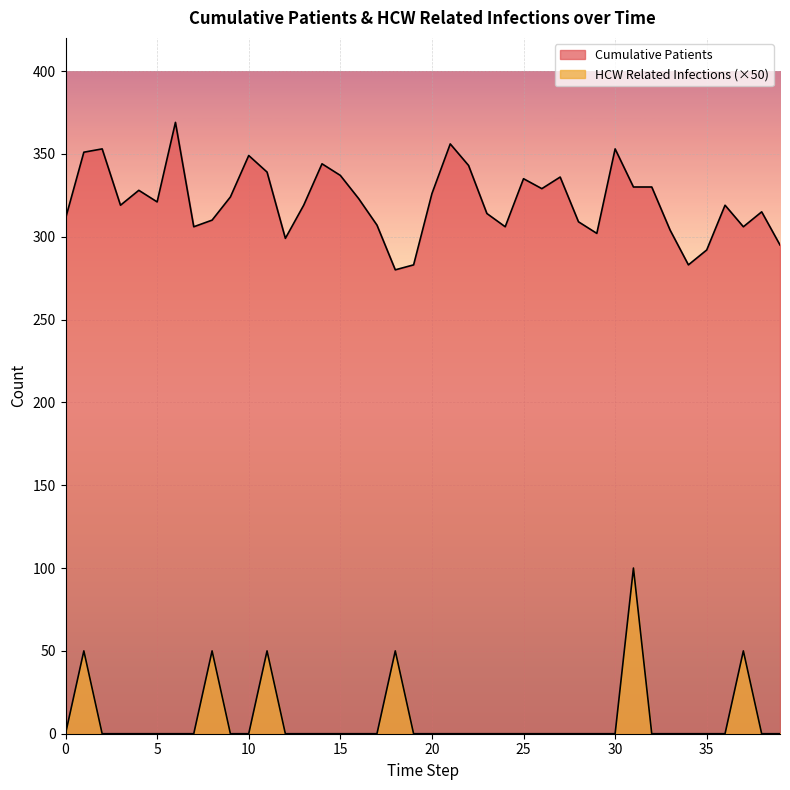

What is the sum of the Cumulative Patients values at 8 and 30?

663